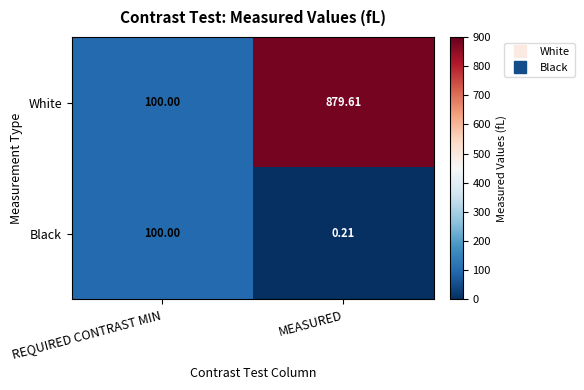

List the series in order of their peak value, lowest first.

Black, White